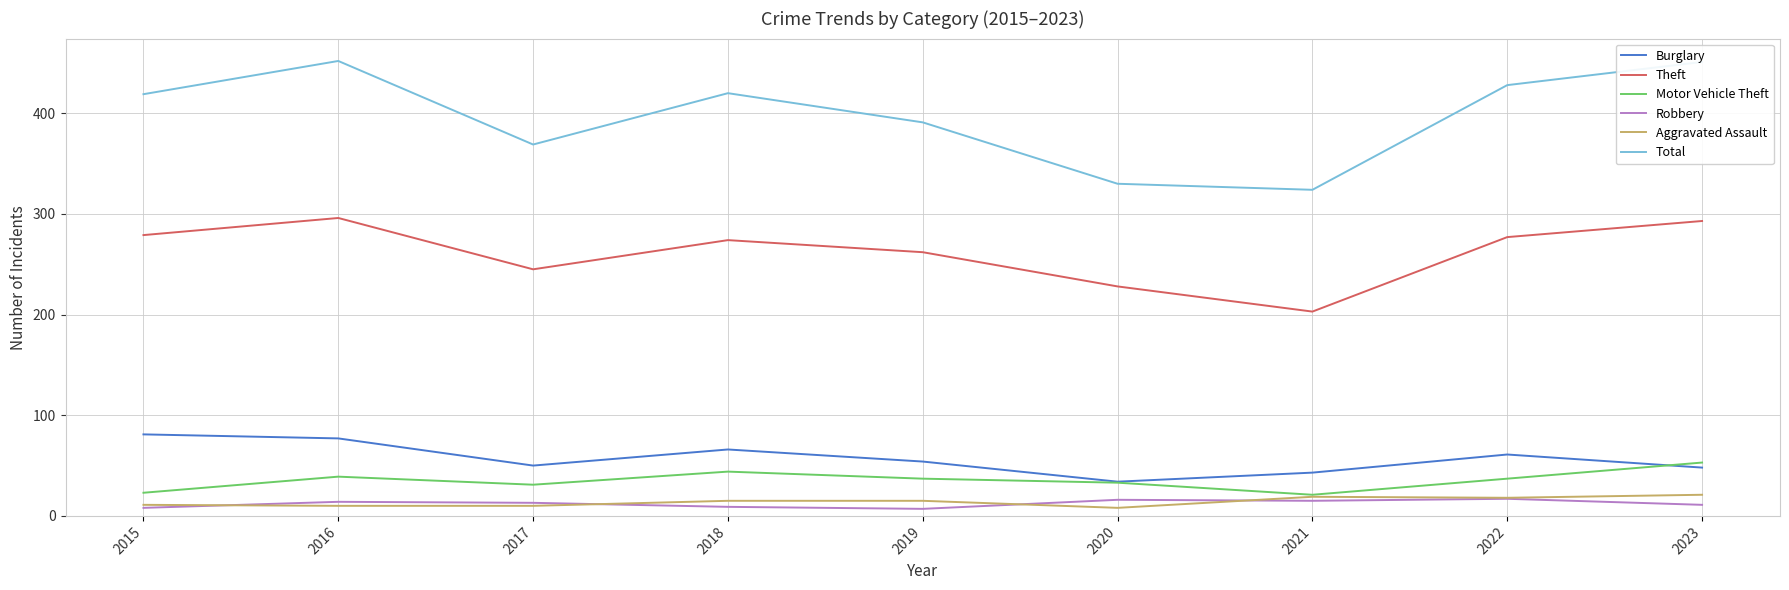

Between 2016 and 2022, which series saw the biggest shift?

Total